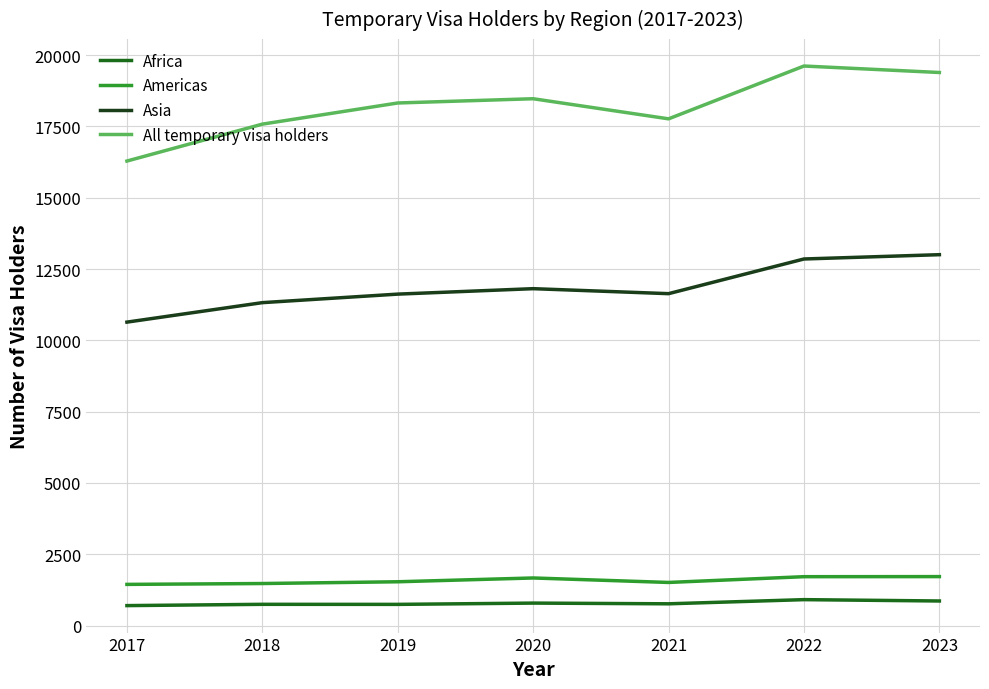

What is the maximum value shown in the chart?

19620